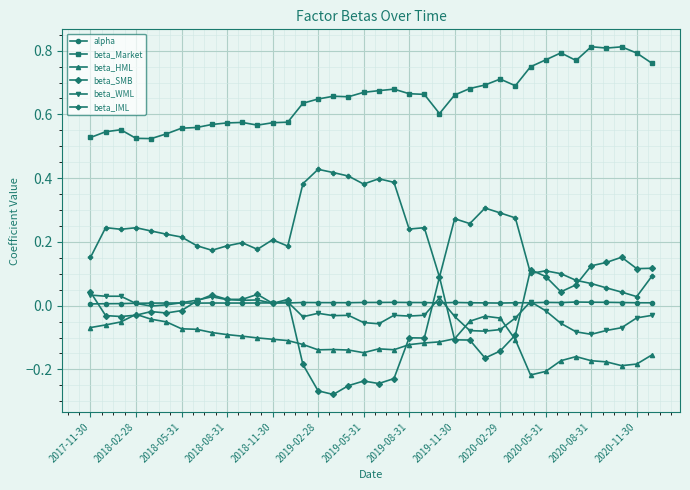

True or false: alpha and beta_HML cross at least once.

False